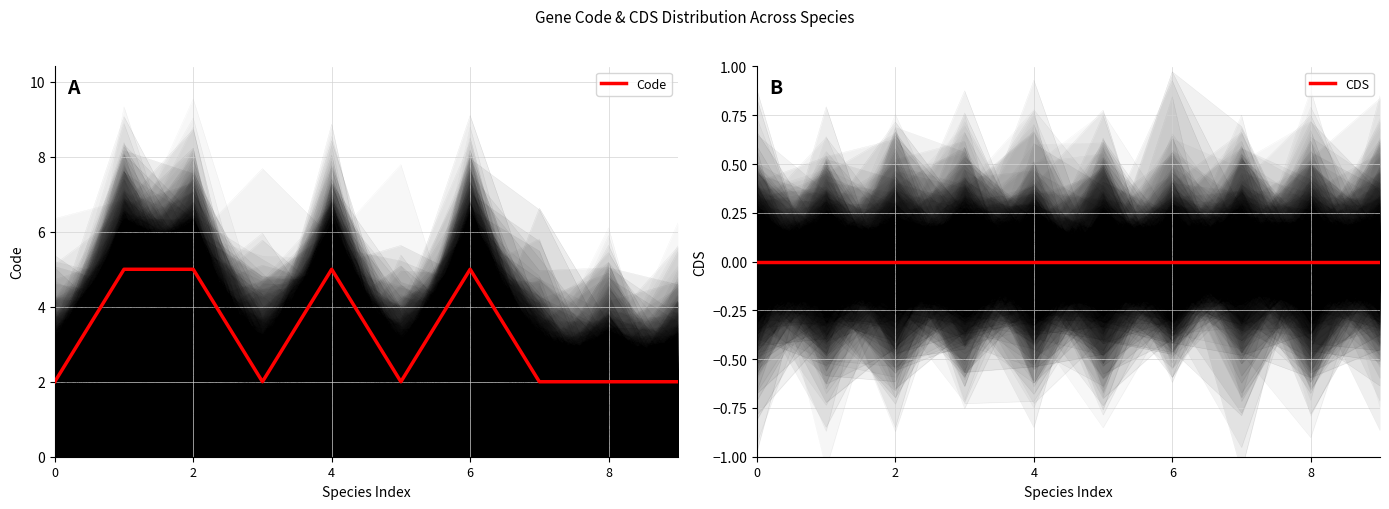

True or false: Code and CDS cross at least once.

False